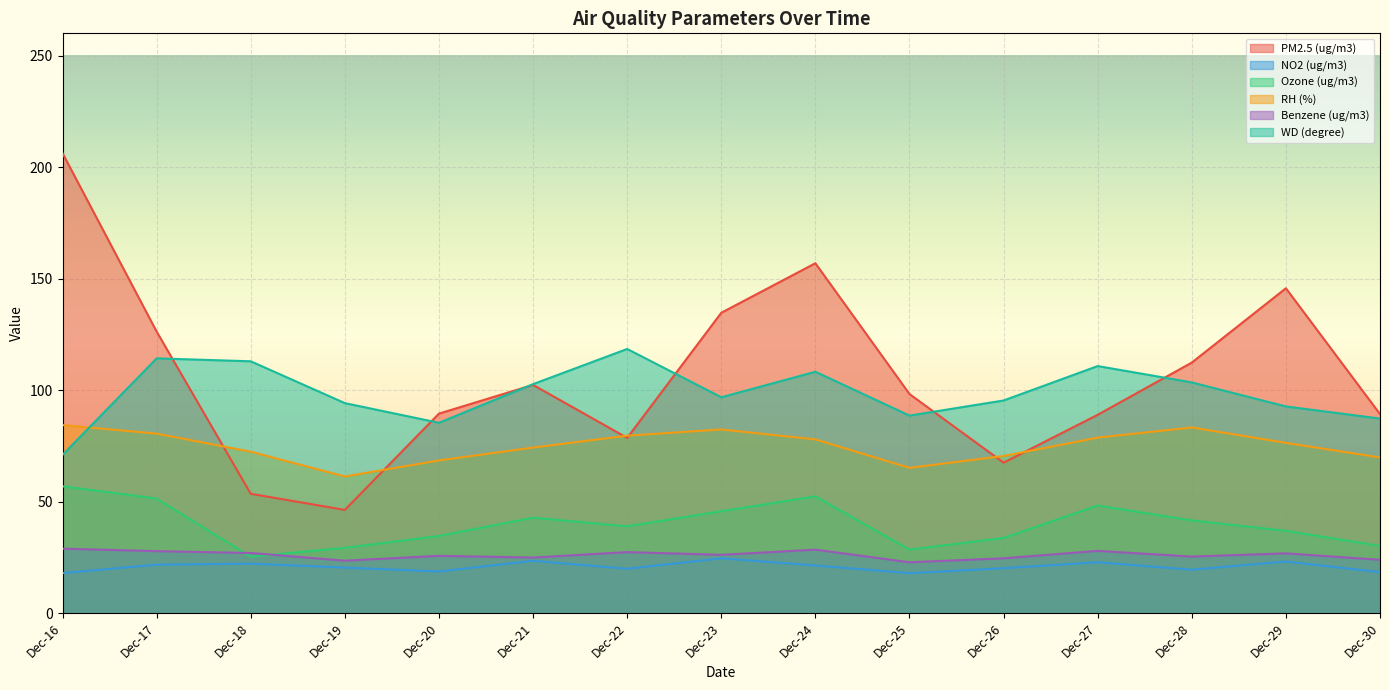

Rank the series by their maximum value, from lowest to highest.

NO2 (ug/m3), Benzene (ug/m3), Ozone (ug/m3), RH (%), WD (degree), PM2.5 (ug/m3)